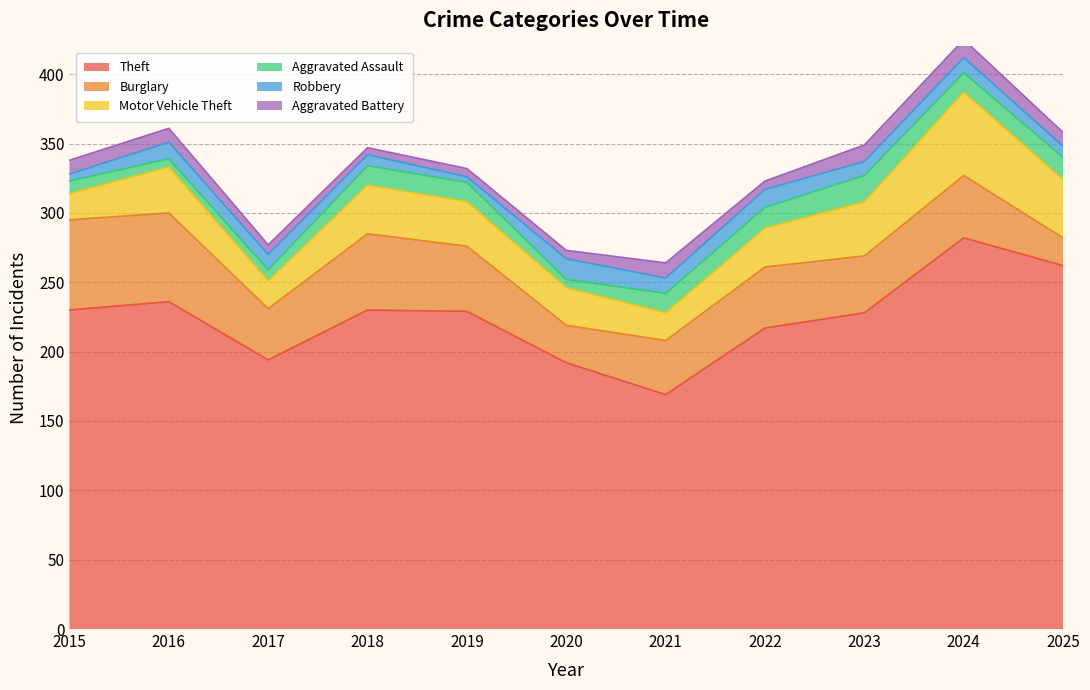

How many categories are shown in the chart?

11